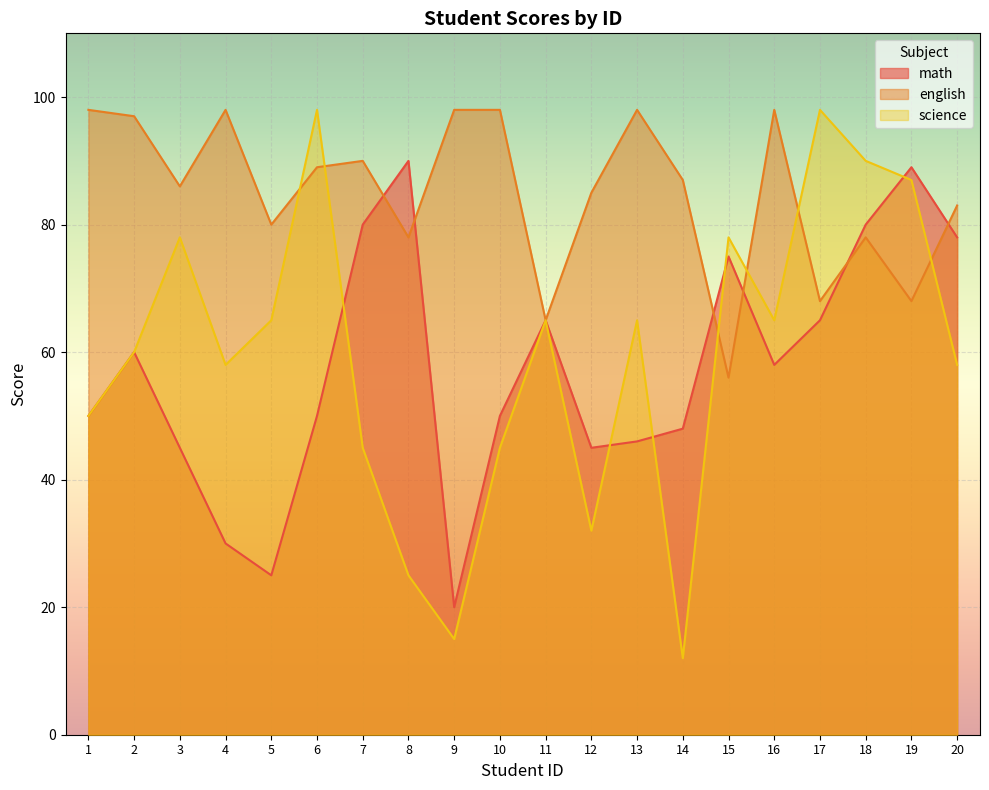

What is the sum of all science values?

1189